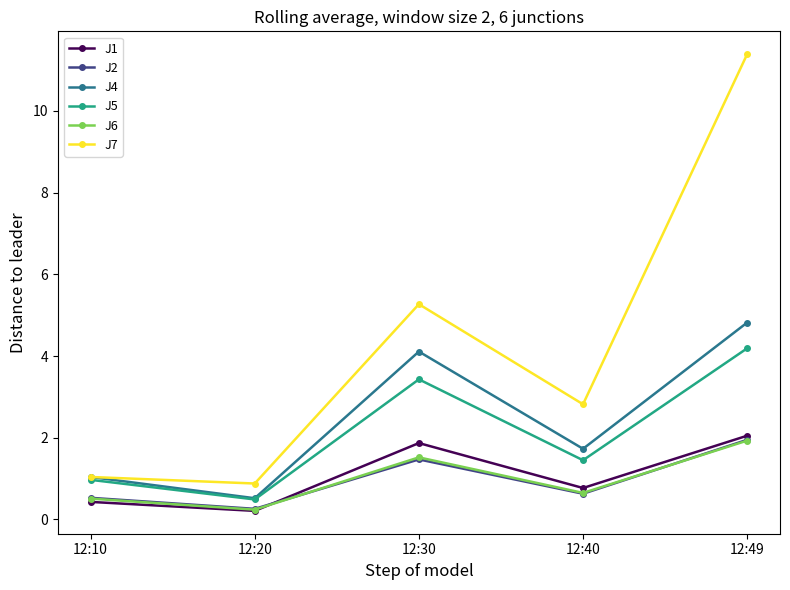

True or false: J1 and J7 intersect in this chart.

False